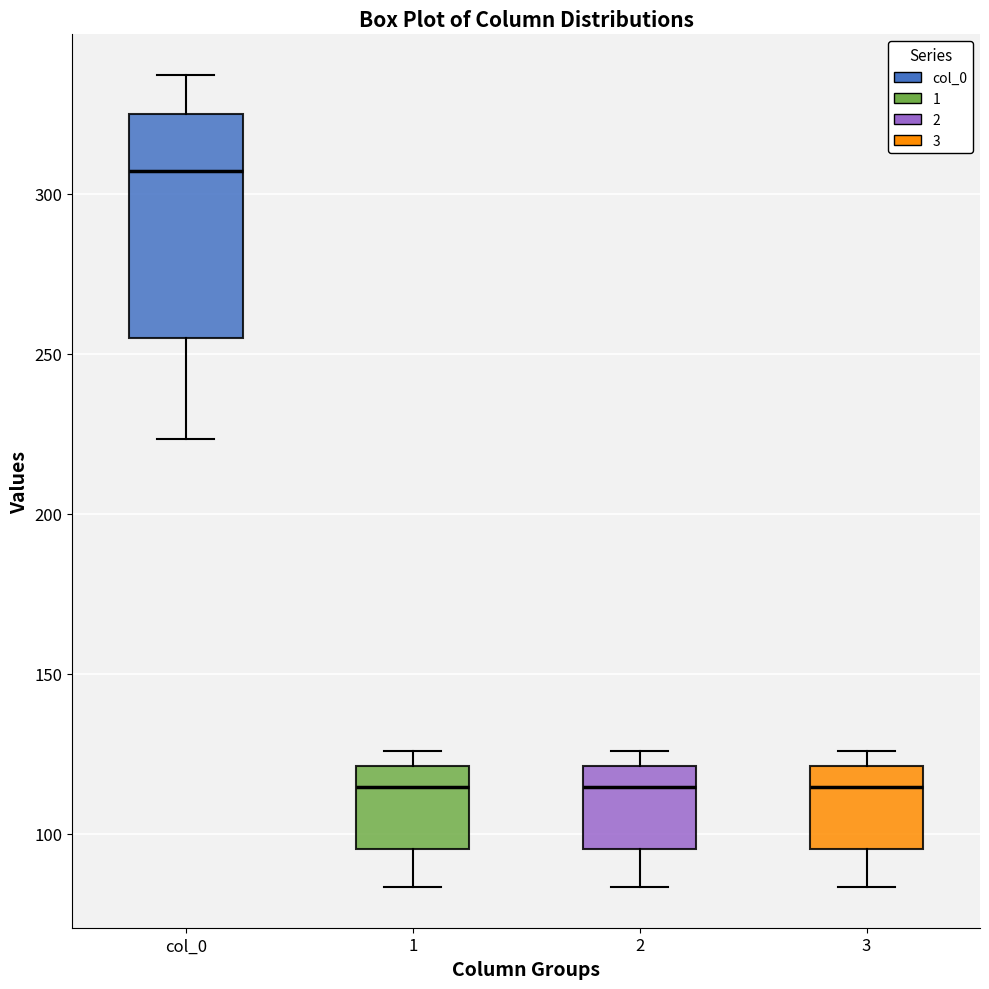

Reading left to right, read every box against the y-axis: the position of its median line, the range the box covers, and the ends of its whiskers. The values are not printed on the chart, so give them approximately, as read against the axis.

col_0: median 305, box 255 to 325, whiskers 225 to 335
1: median 115, box 95 to 120, whiskers 85 to 125
2: median 115, box 95 to 120, whiskers 85 to 125
3: median 115, box 95 to 120, whiskers 85 to 125